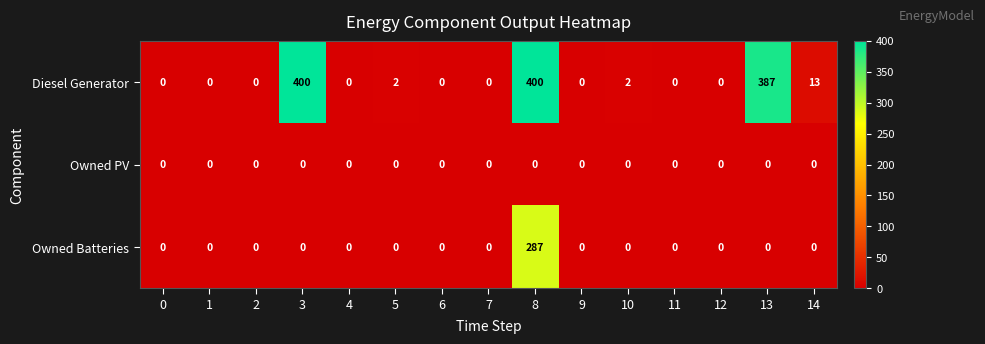

Which series has the widest spread of values?

Diesel Generator